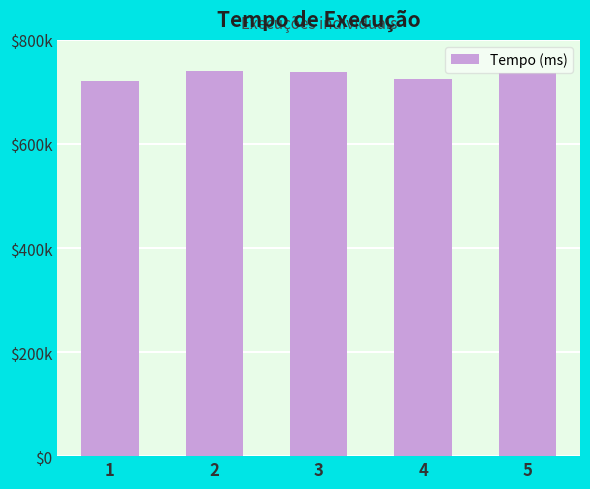

Are the bars grouped side by side (vs. stacked)?

No